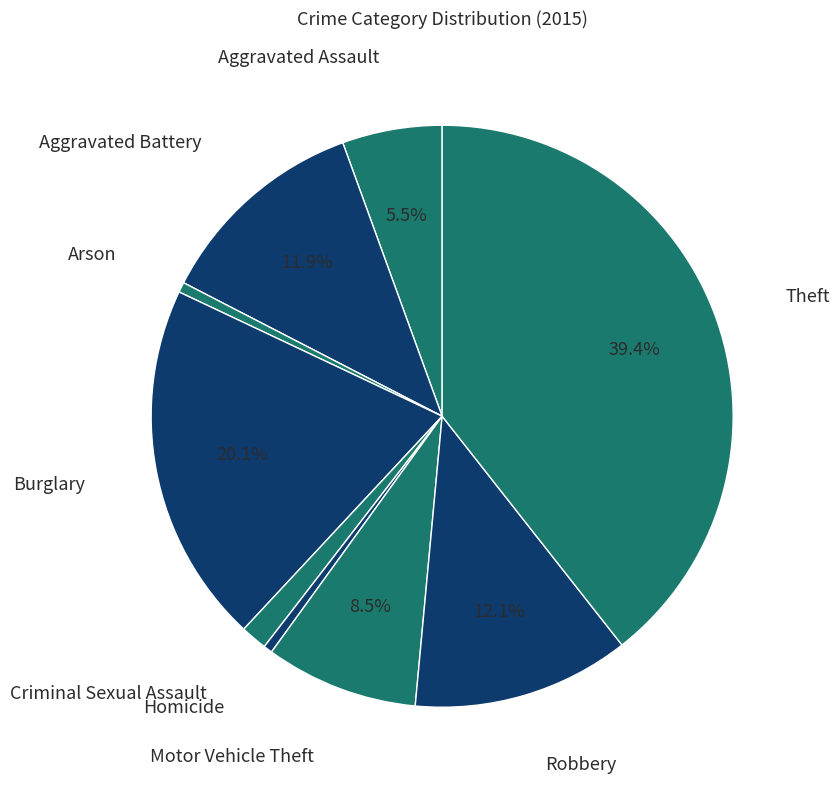

Rank the categories by value from highest to lowest.

Theft, Burglary, Robbery, Aggravated Battery, Motor Vehicle Theft, Aggravated Assault, Criminal Sexual Assault, Arson, Homicide